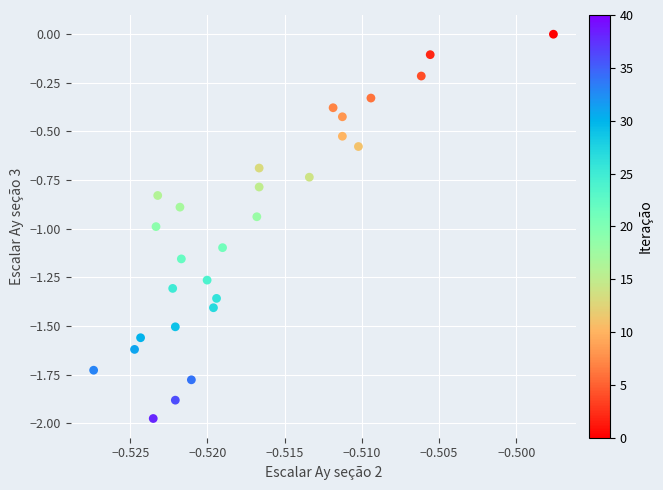

What is the range of Y values (max minus min)?

2.0